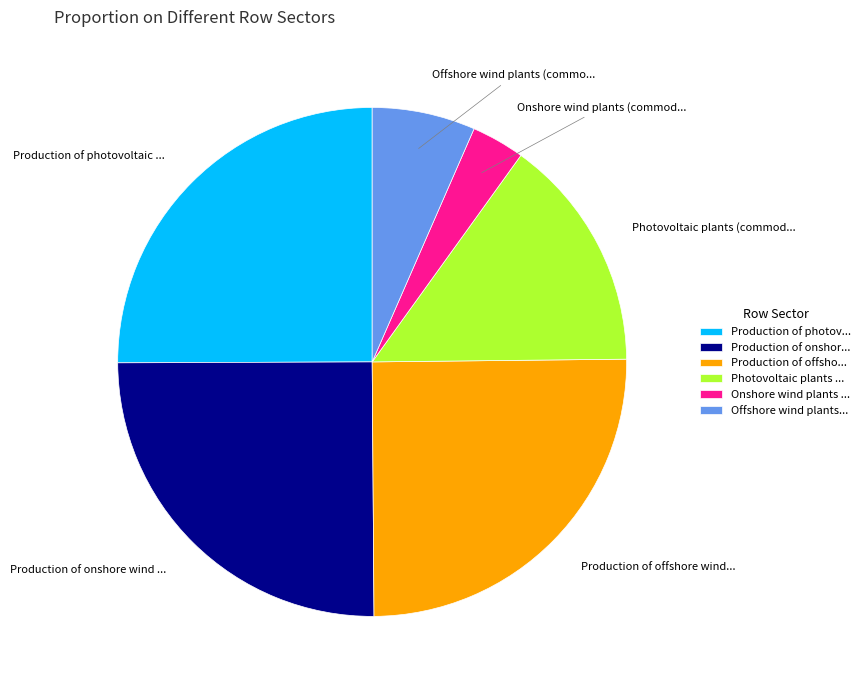

Which category has the smallest portion of the pie?

Onshore wind plants ...